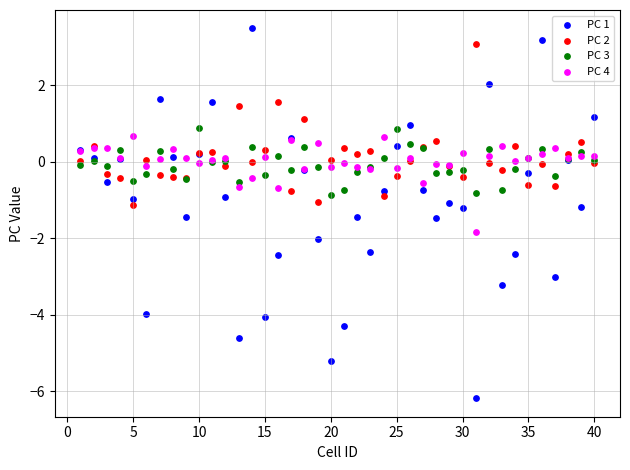

Which series contains the lowest Y value?

PC 1